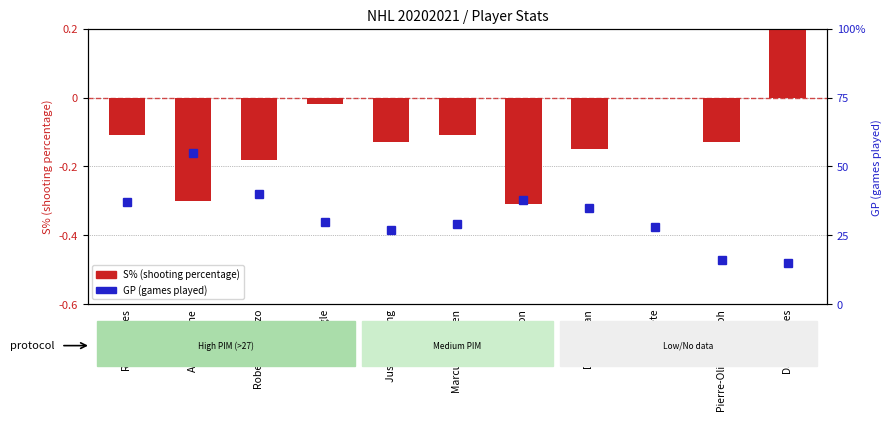

How many bars are there in total?

11